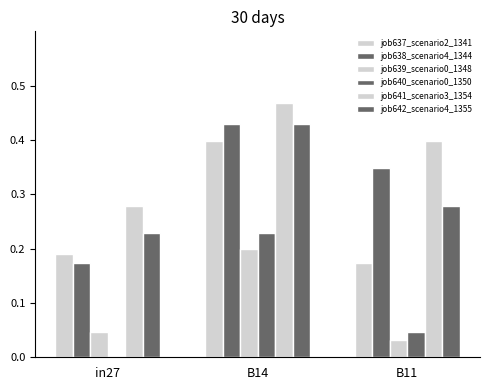

What is the average value of the job639_scenario0_1348 series?

0.1